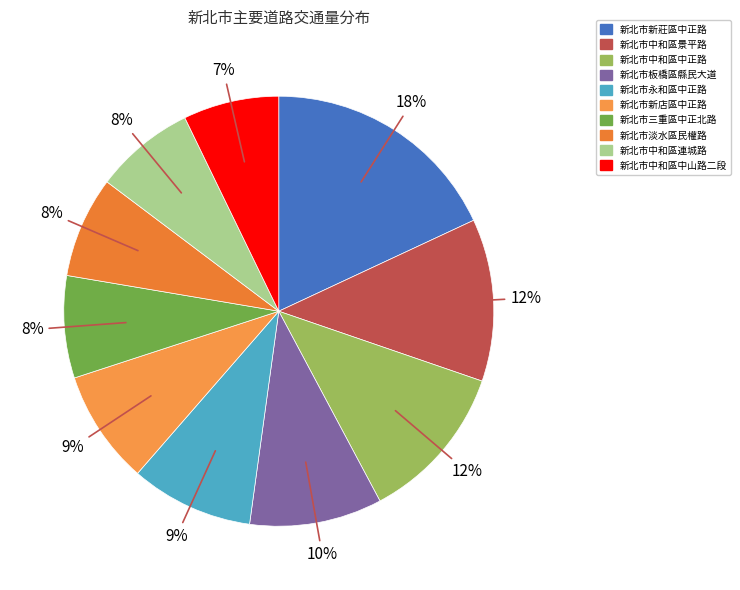

Rank the categories by value from lowest to highest.

新北市中和區中山路二段, 新北市中和區連城路, 新北市淡水區民權路, 新北市三重區中正北路, 新北市新店區中正路, 新北市永和區中正路, 新北市板橋區縣民大道, 新北市中和區中正路, 新北市中和區景平路, 新北市新莊區中正路